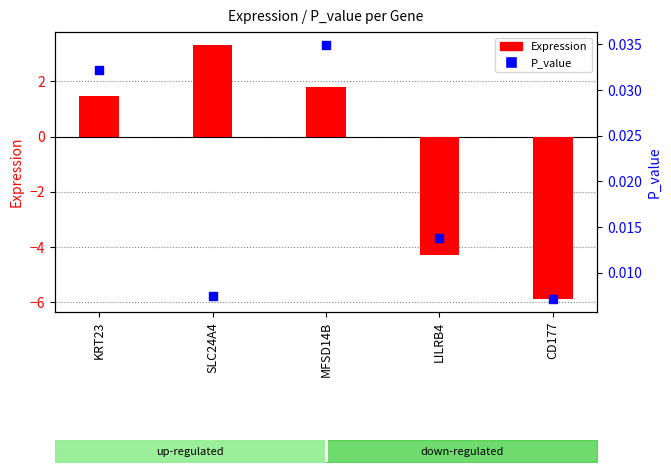

What is the total value across all series at SLC24A4?

3.3